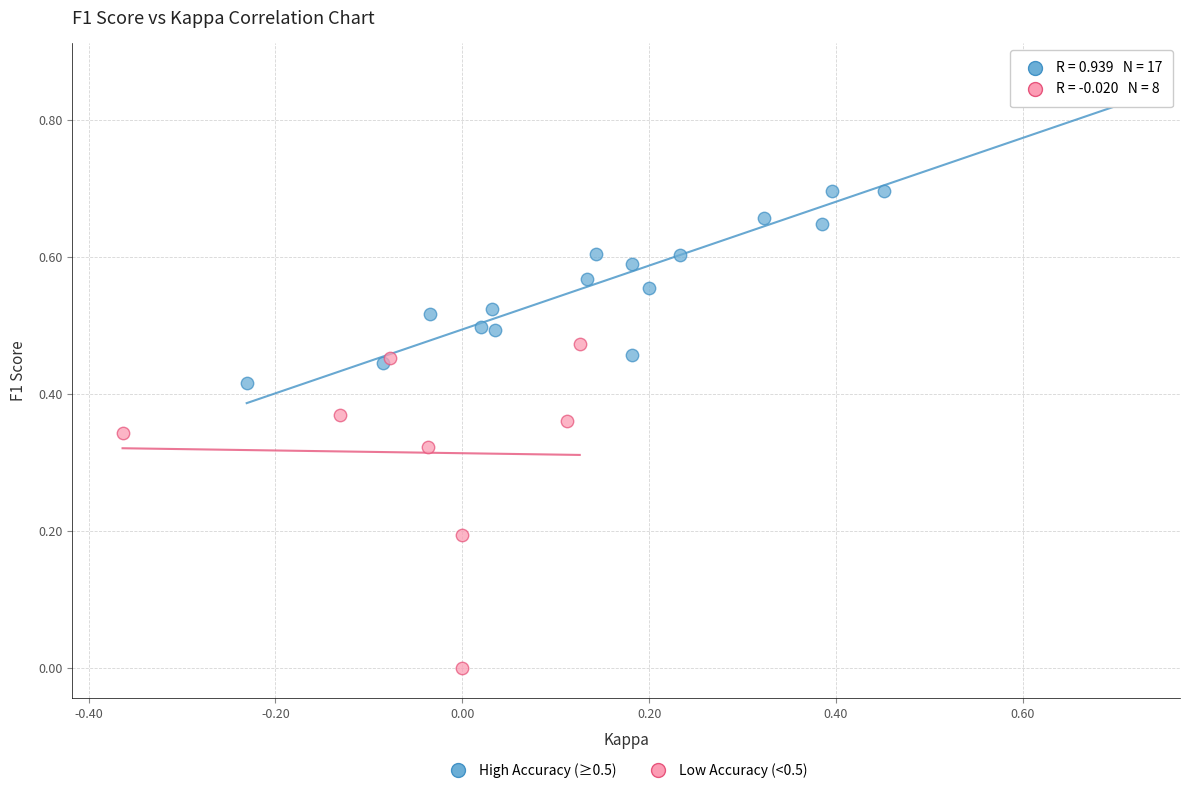

Which series contains the lowest Y value?

Low Accuracy (<0.5)